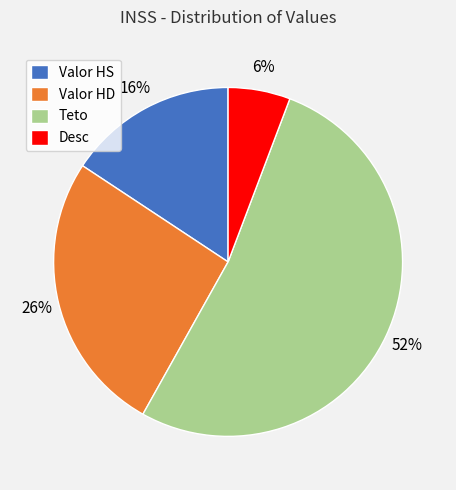

Count the number of slices in the pie.

4